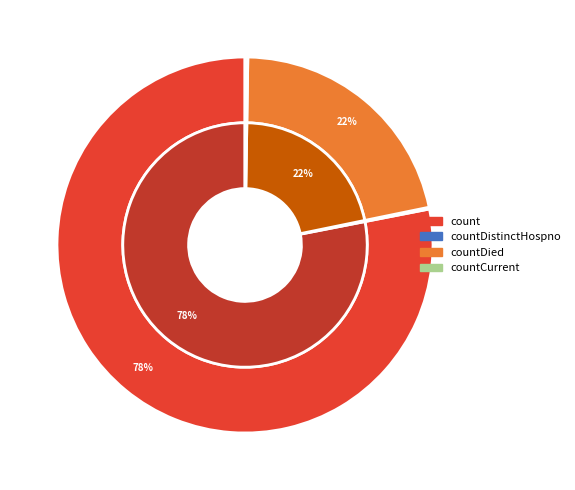

To the nearest percent, what is the combined percentage of countCurrent and countDied?

22%